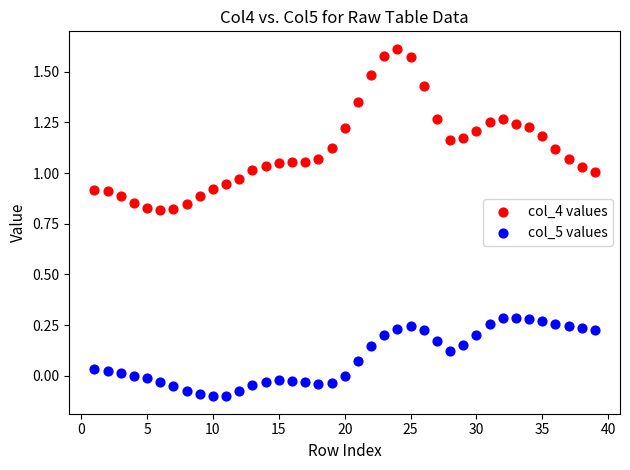

Which series reaches the maximum Y coordinate?

col_4 values